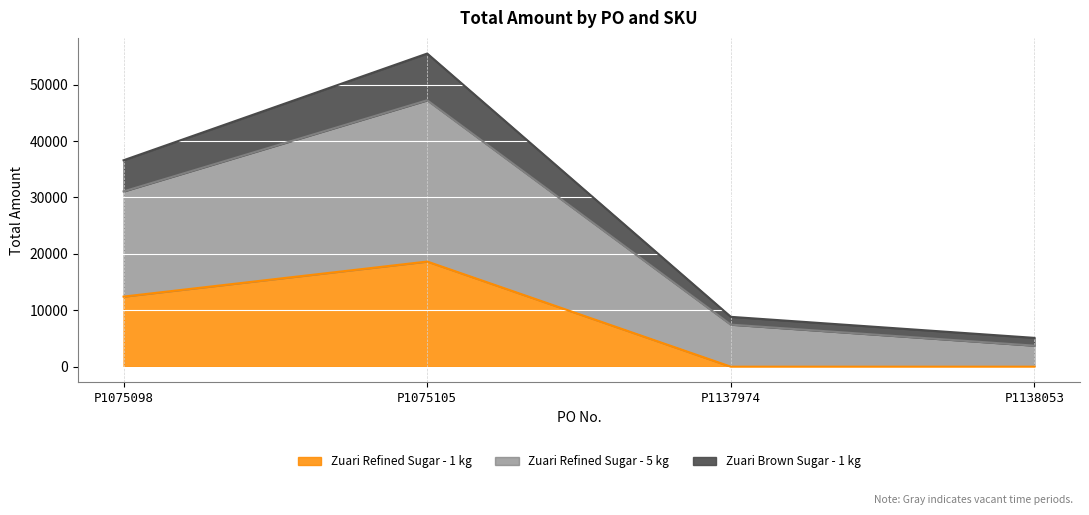

What is the maximum value for Zuari Refined Sugar - 1 kg?

18637.1